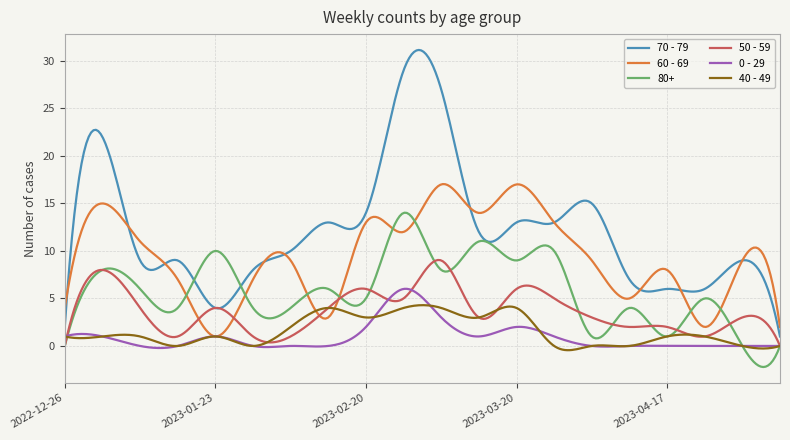

How many lines are shown in the chart?

6